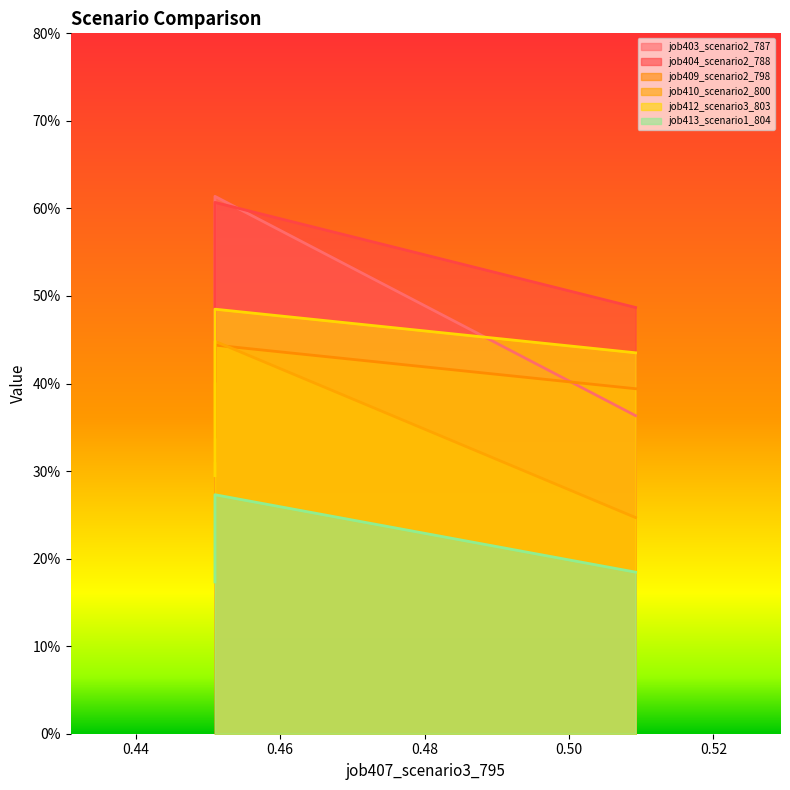

How many lines are shown in the chart?

6